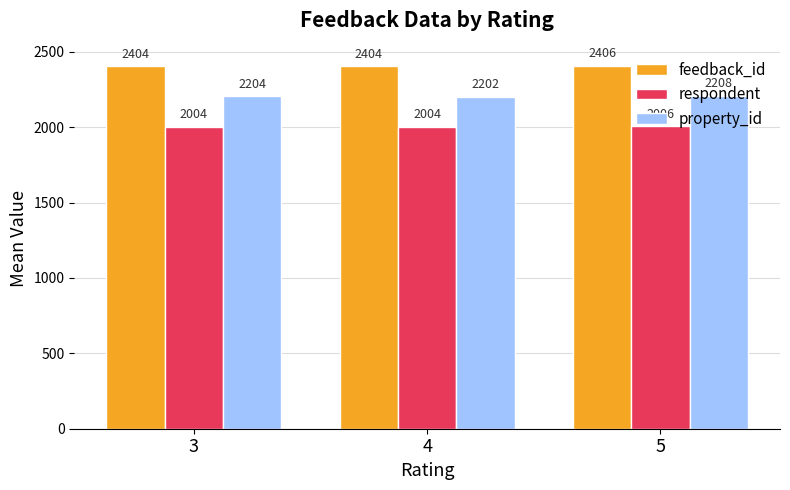

What is the total value across all series at 3?

6612.0